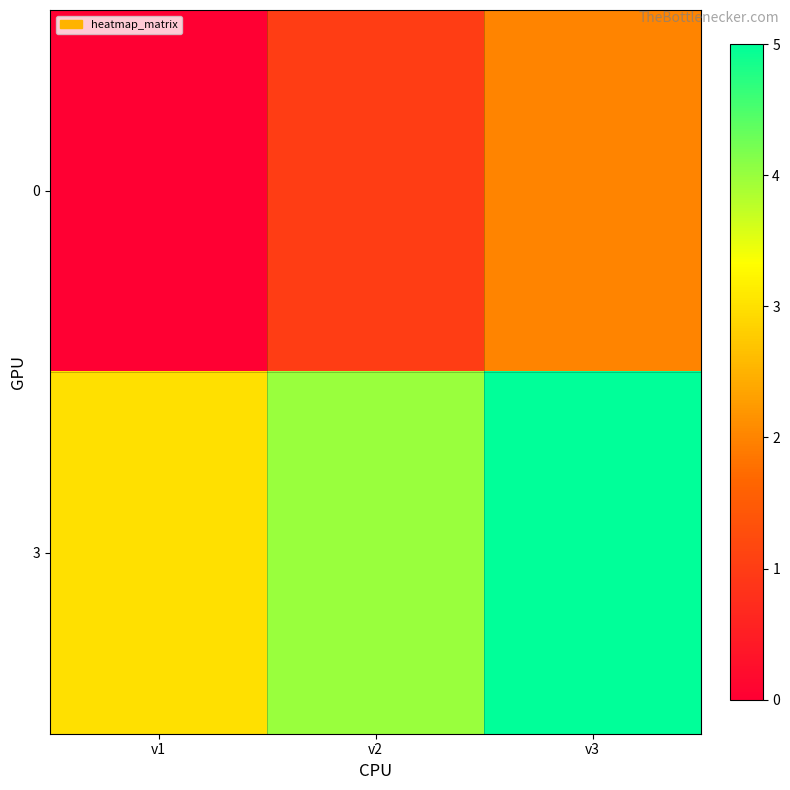

Reading left to right, list all the values displayed in this chart.

0: v1=0	v2=1	v3=2
3: v1=3	v2=4	v3=5